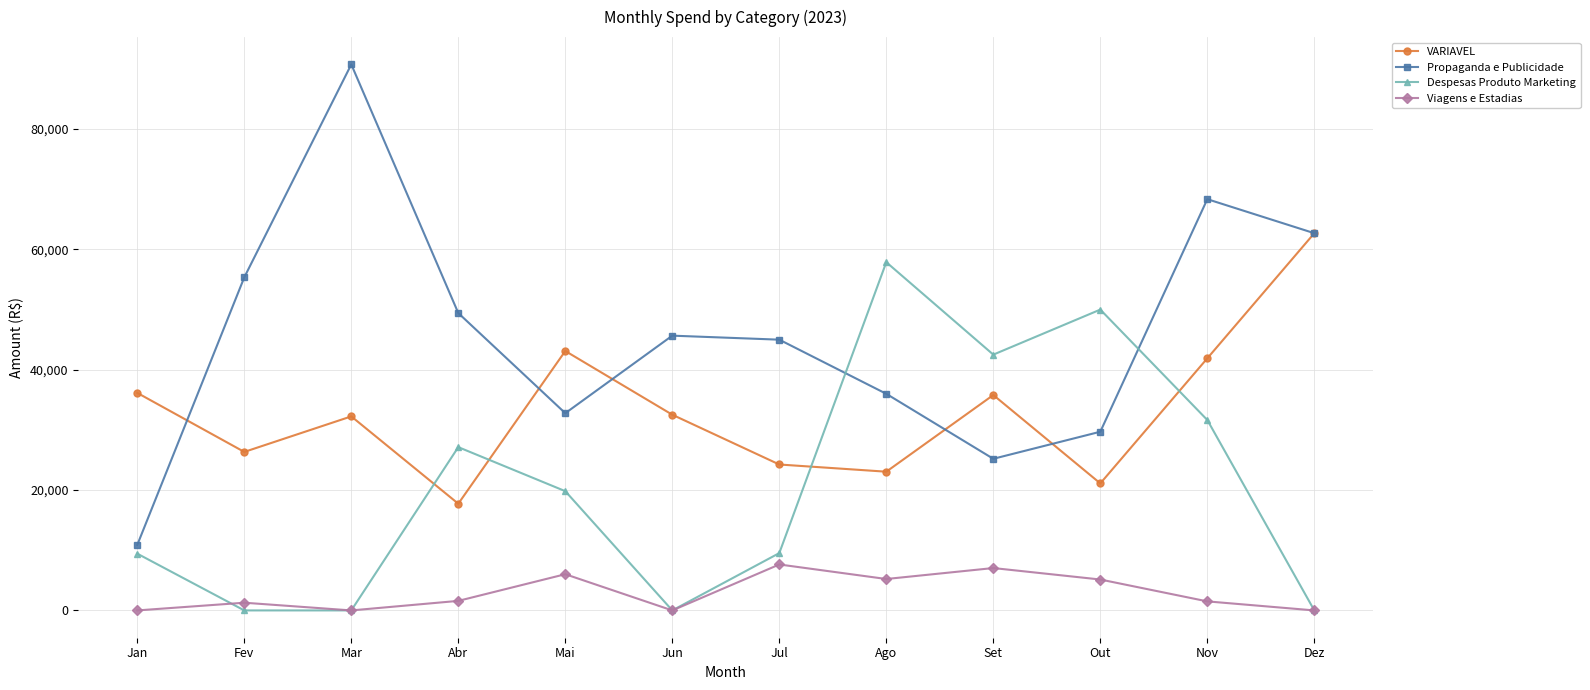

Which series changed the most between Fev and Set?

Despesas Produto Marketing